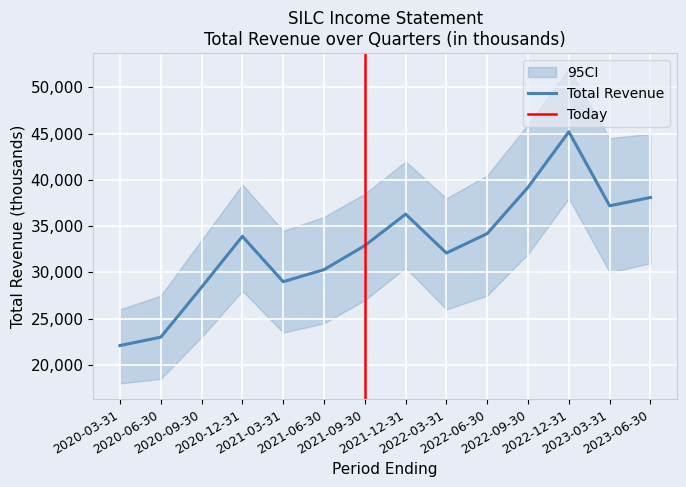

The Total Revenue series shows 19063 at 2022-12-31. True or false?

False